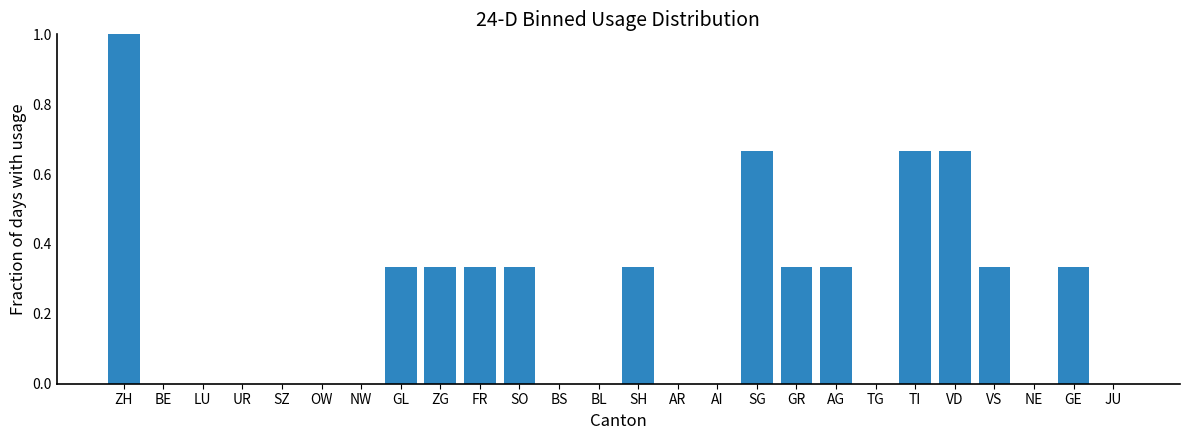

What is the sum of the values at AI and ZH?

1.0